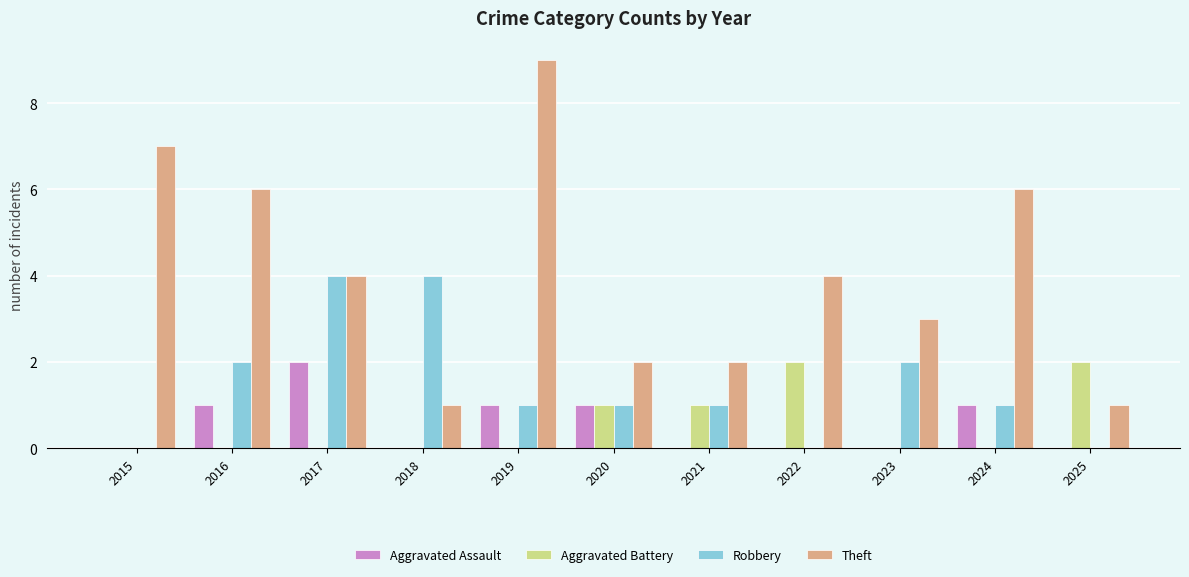

Between 2015 and 2016, which series saw the biggest shift?

Robbery